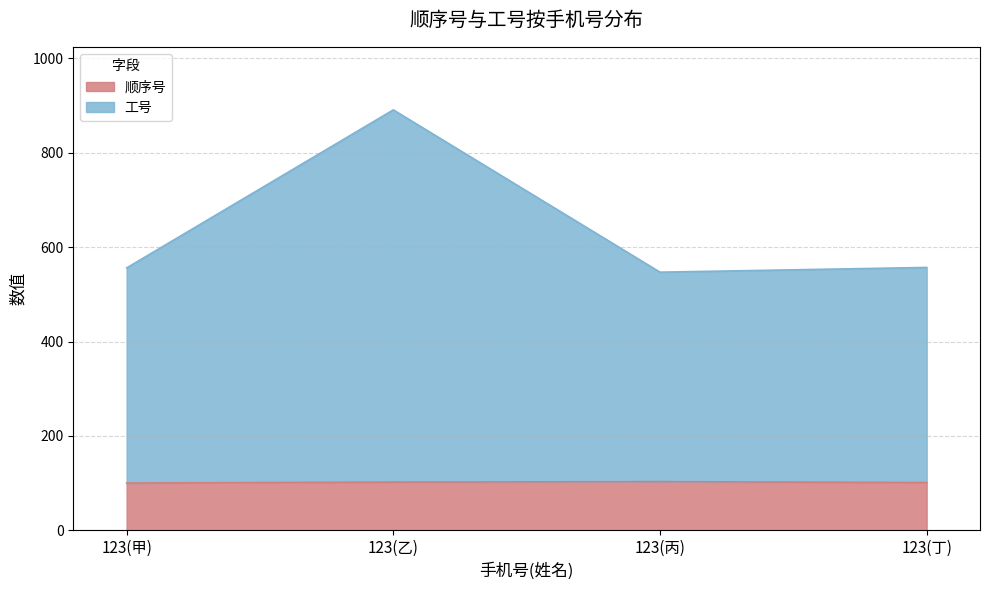

True or false: 工号 and 顺序号 intersect in this chart.

False